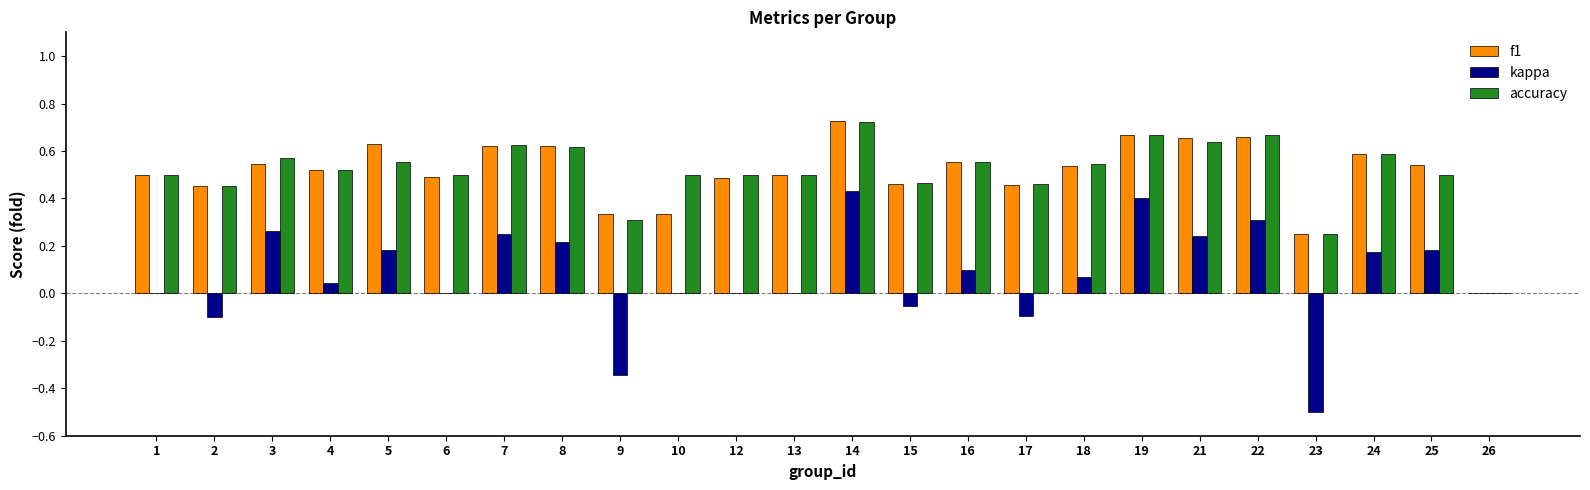

What is the total value across all series at 12?

1.0